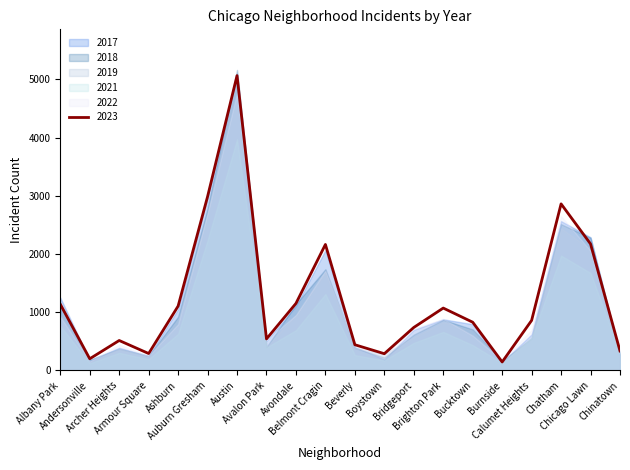

Reading left to right, list all the values displayed in this chart.

2019: 968	166	368	249	872	2700	5008	405	957	1687	385	287	568	828	694	142	561	2441	2079	253
2022: 926	157	440	251	797	2698	4763	522	953	1719	414	258	722	888	599	175	698	2650	2056	338
2023: 1138	201	515	291	1106	2987	5065	542	1152	2165	442	288	739	1072	829	146	860	2862	2174	335
2017: 1252	171	391	250	1053	2973	5096	508	1107	2066	403	188	697	879	795	145	620	2566	2288	253
2018: 1117	184	374	248	924	2787	5163	401	1142	1738	386	224	616	870	704	160	554	2513	2280	273
2021: 767	123	303	193	630	2237	3971	395	692	1313	264	173	474	663	435	130	559	1974	1675	293